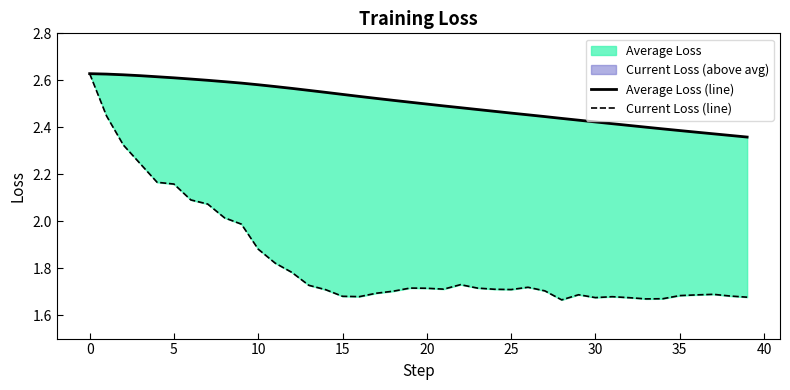

True or false: Current Loss (line) has a value of 2.3 at 25.

False